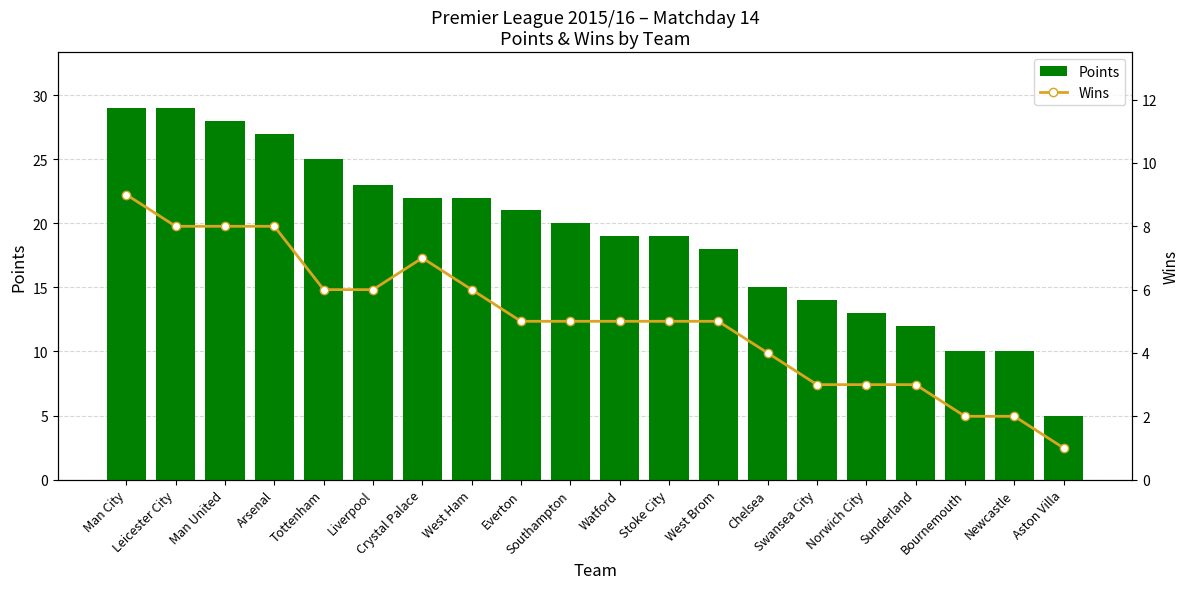

The Points series shows 19 at Watford. True or false?

True